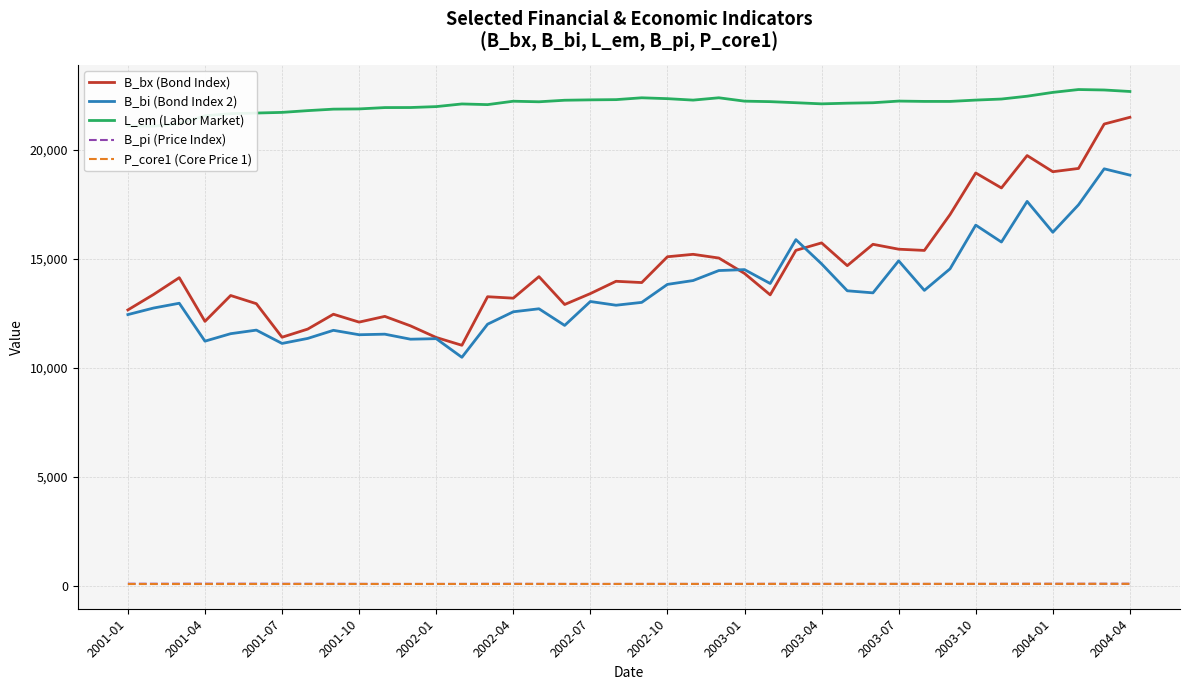

What is the difference between the second highest and second lowest values in the B_bx (Bond Index) series?

9793.0